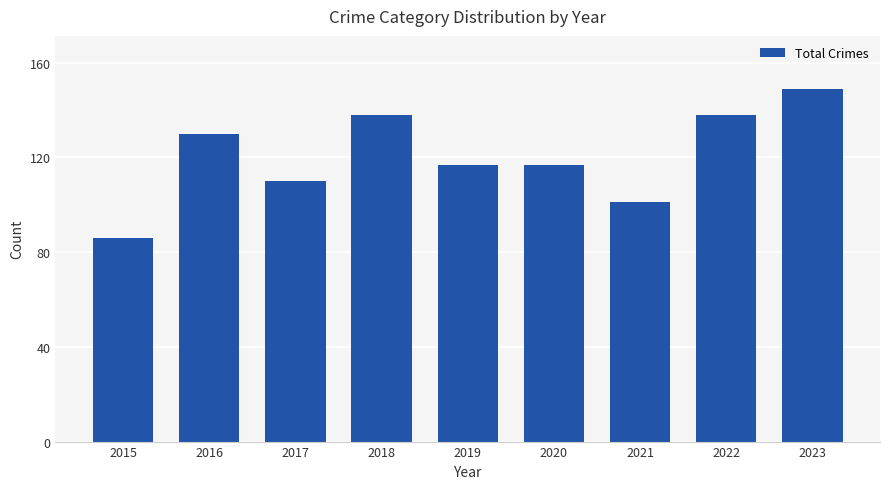

At which category does the chart reach its peak across all series?

2023